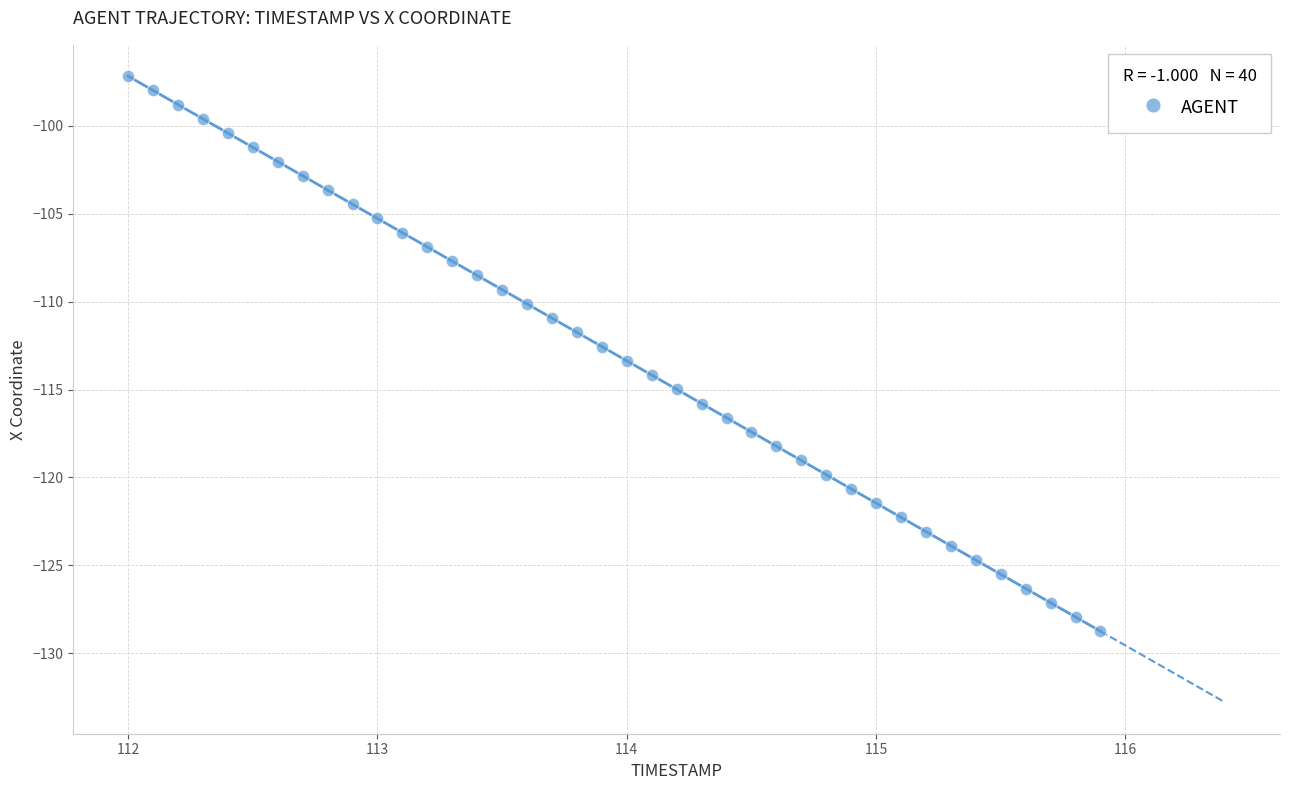

What is the range of Y values (max minus min)?

31.6